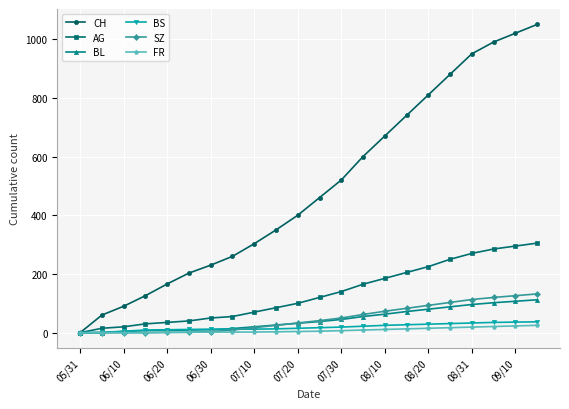

How many series are shown in this chart?

6